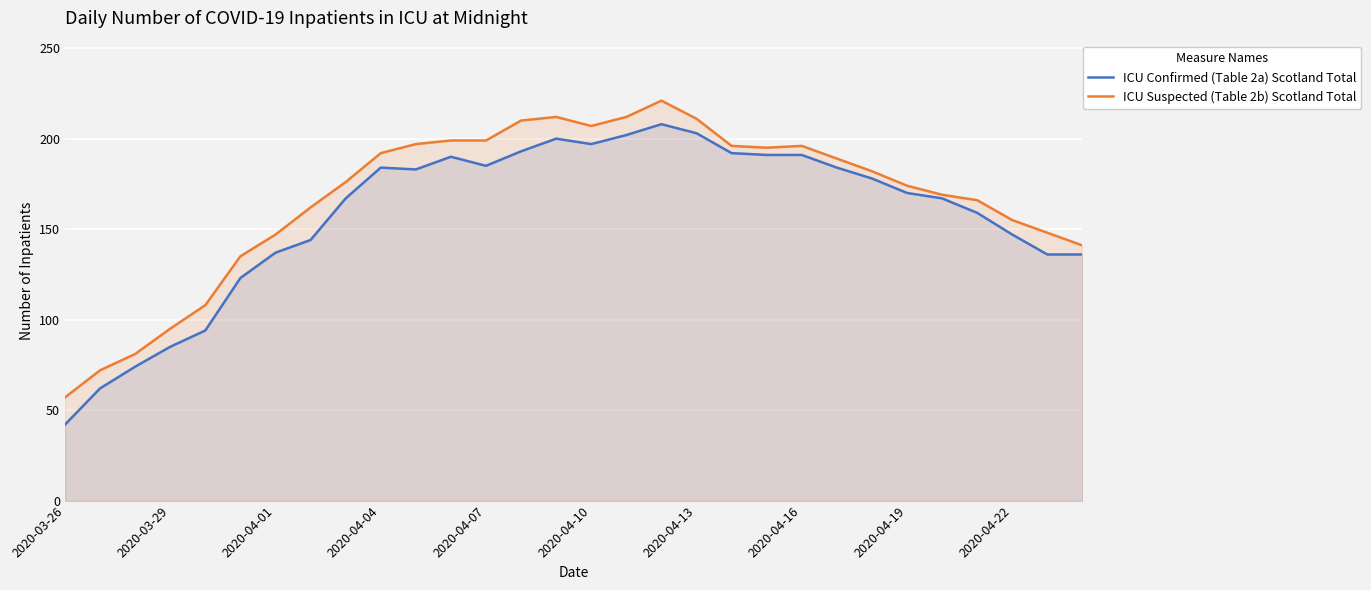

The value of ICU Confirmed (Table 2a) Scotland Total at 2020-04-22 is 261. True or false?

False